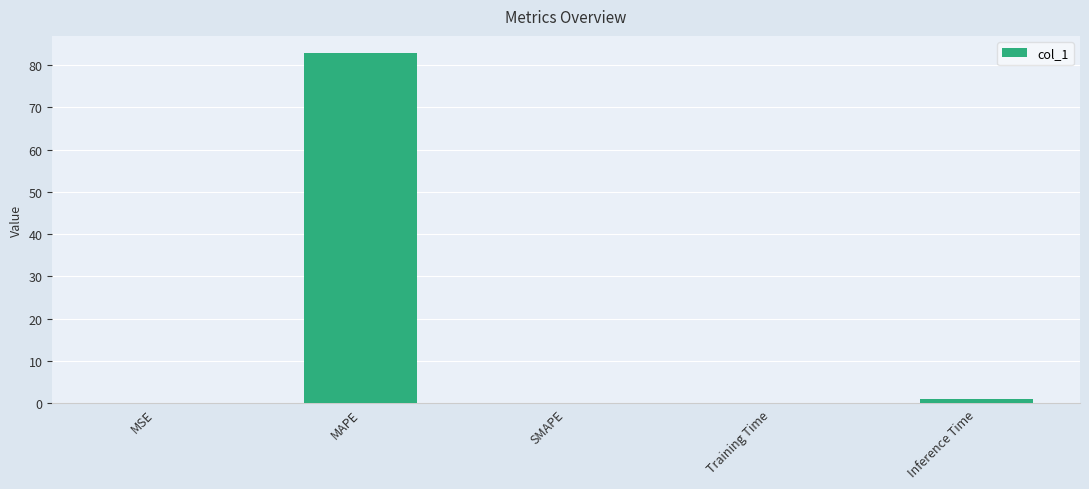

What is the sum of the values at SMAPE and MAPE?

82.7